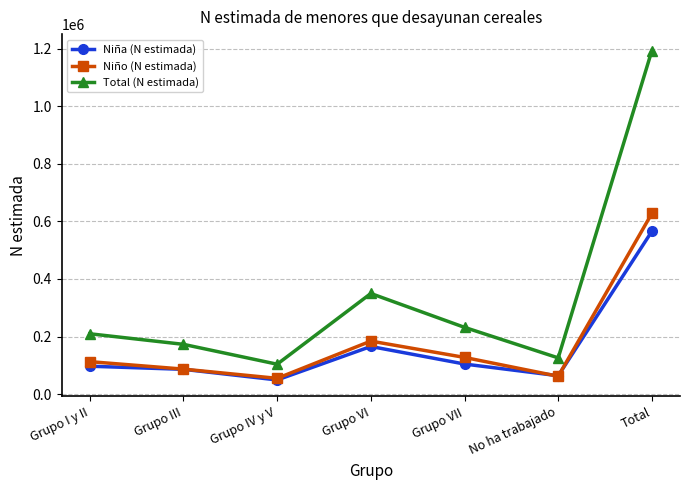

Read the Niño (N estimada) value at No ha trabajado.

61987